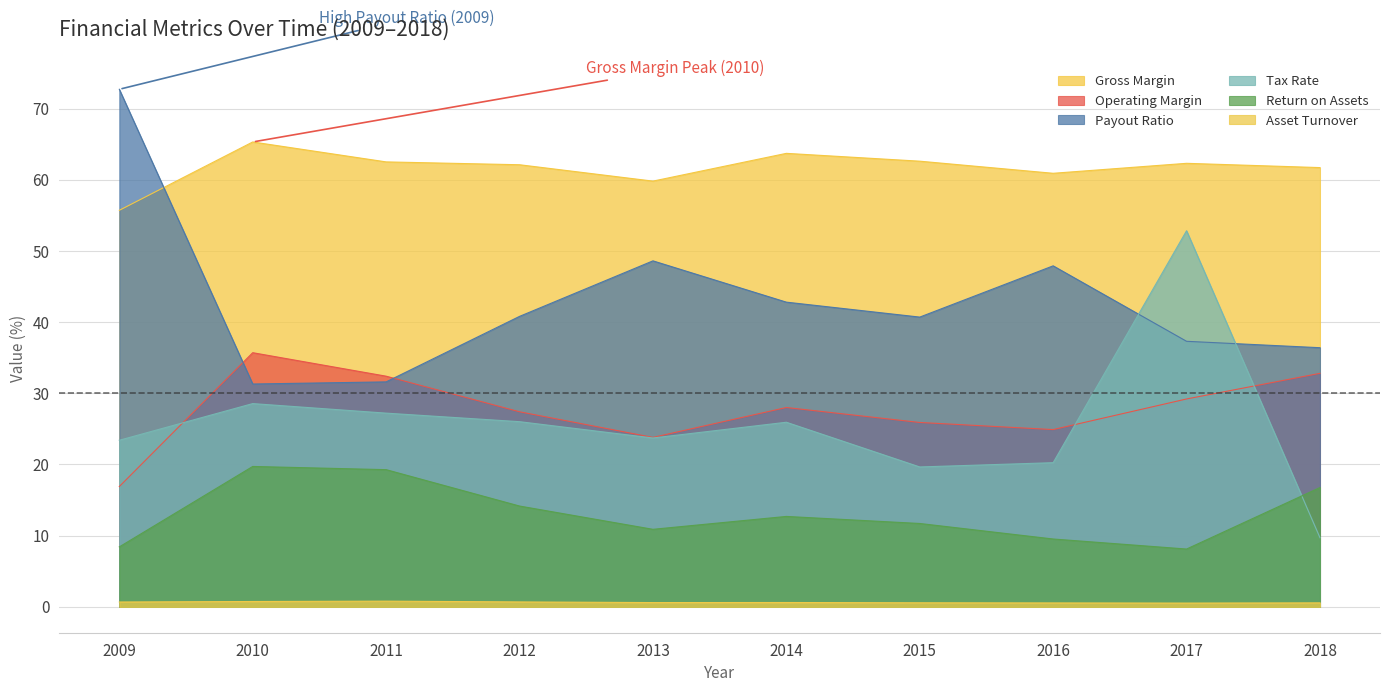

What is the difference between the maximum and second lowest values in the Tax Rate series?

33.2